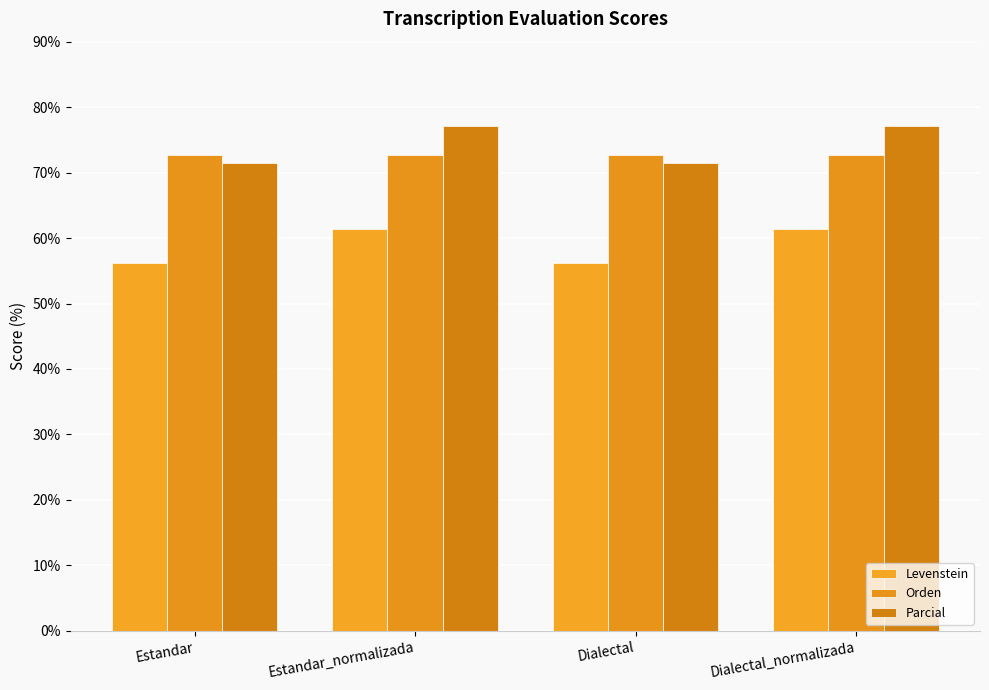

At which label does Orden reach its minimum?

Estandar